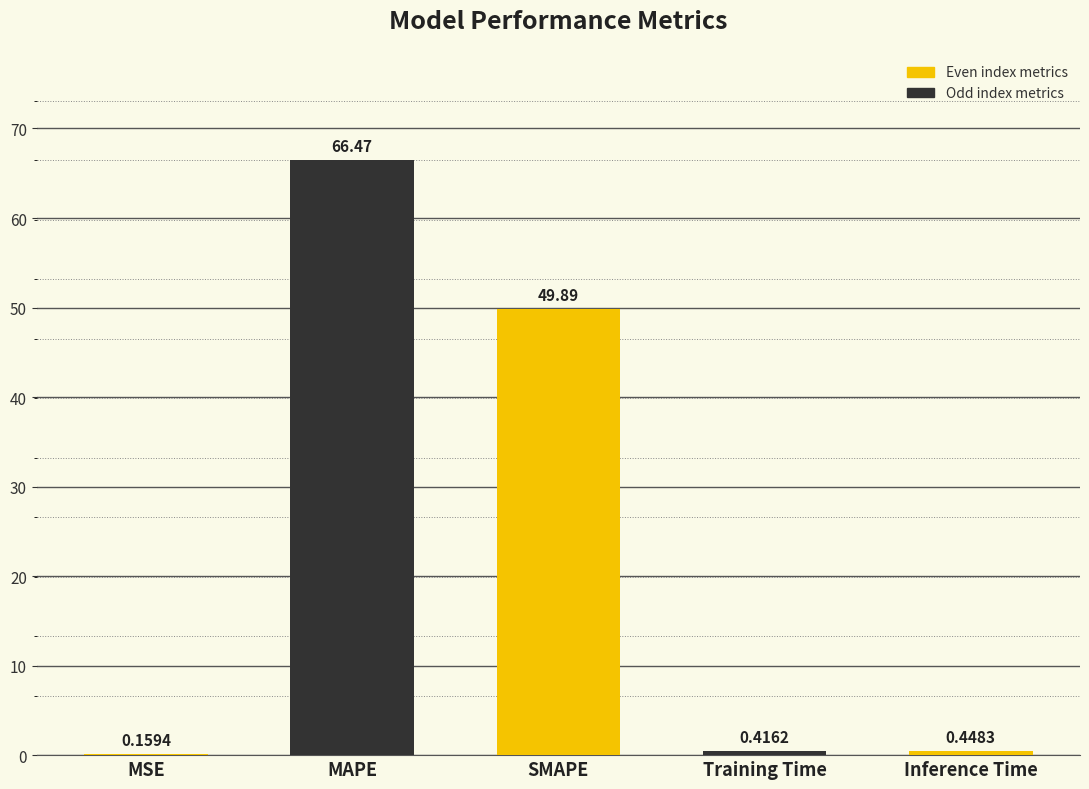

Which category has the highest value across all series?

MAPE